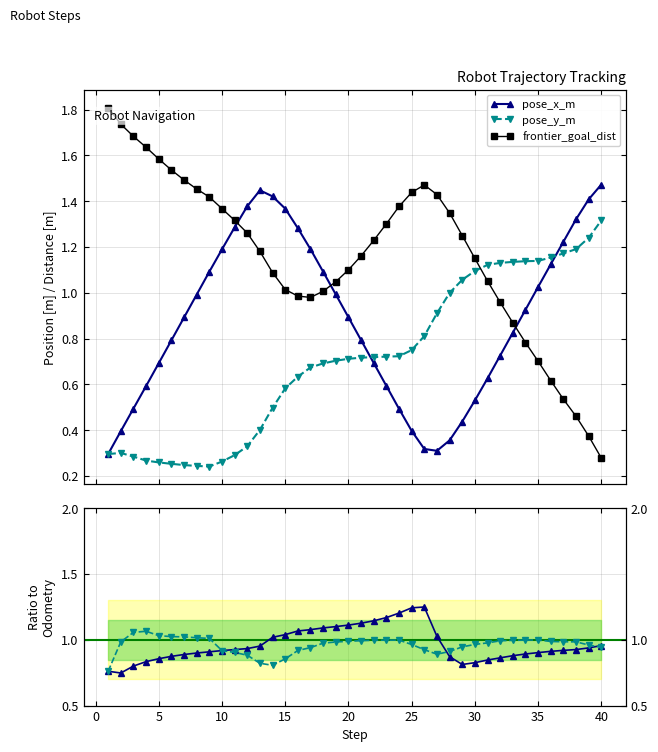

How many data points does each series have?

40